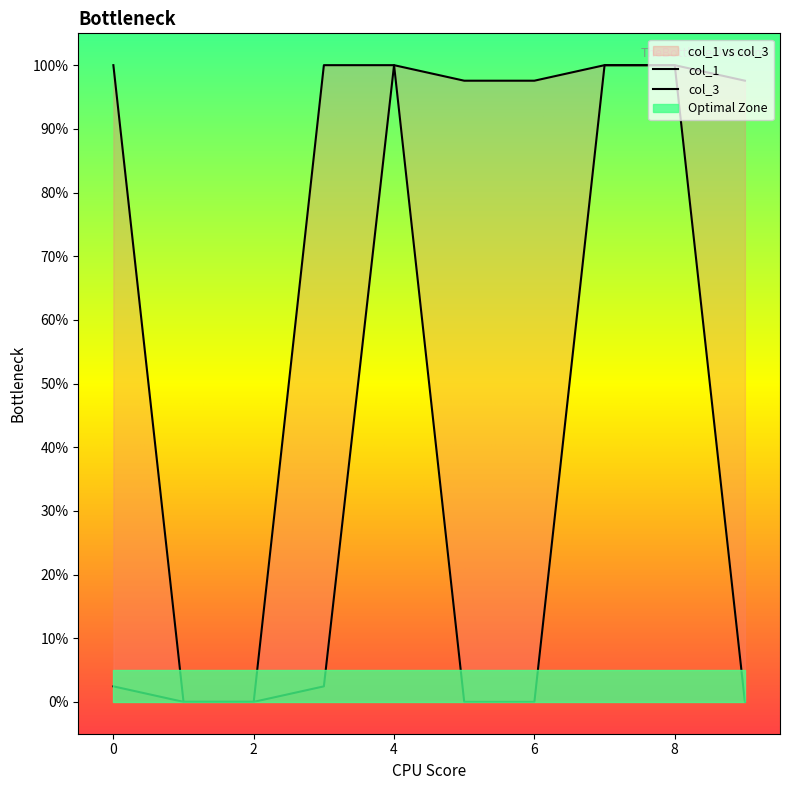

True or false: col_1 and col_3 intersect in this chart.

False